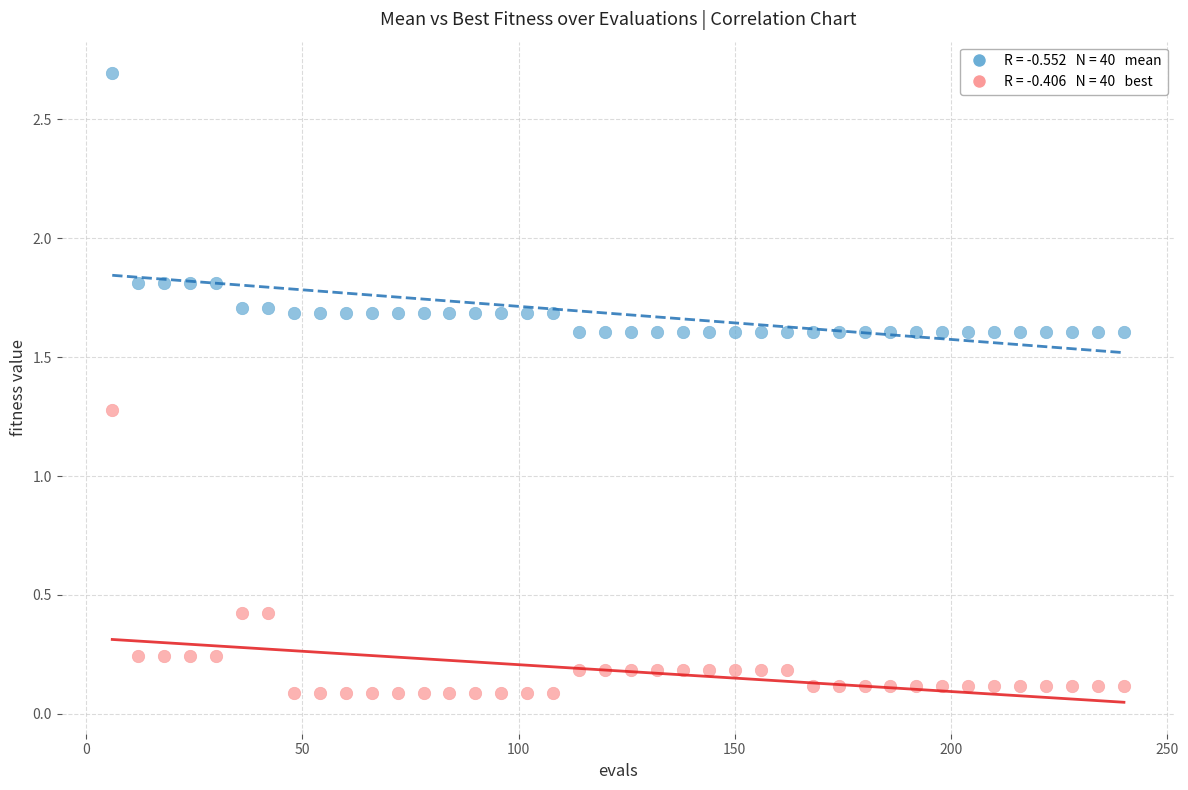

Across all data points, what is the range of Y values (max minus min)?

2.6